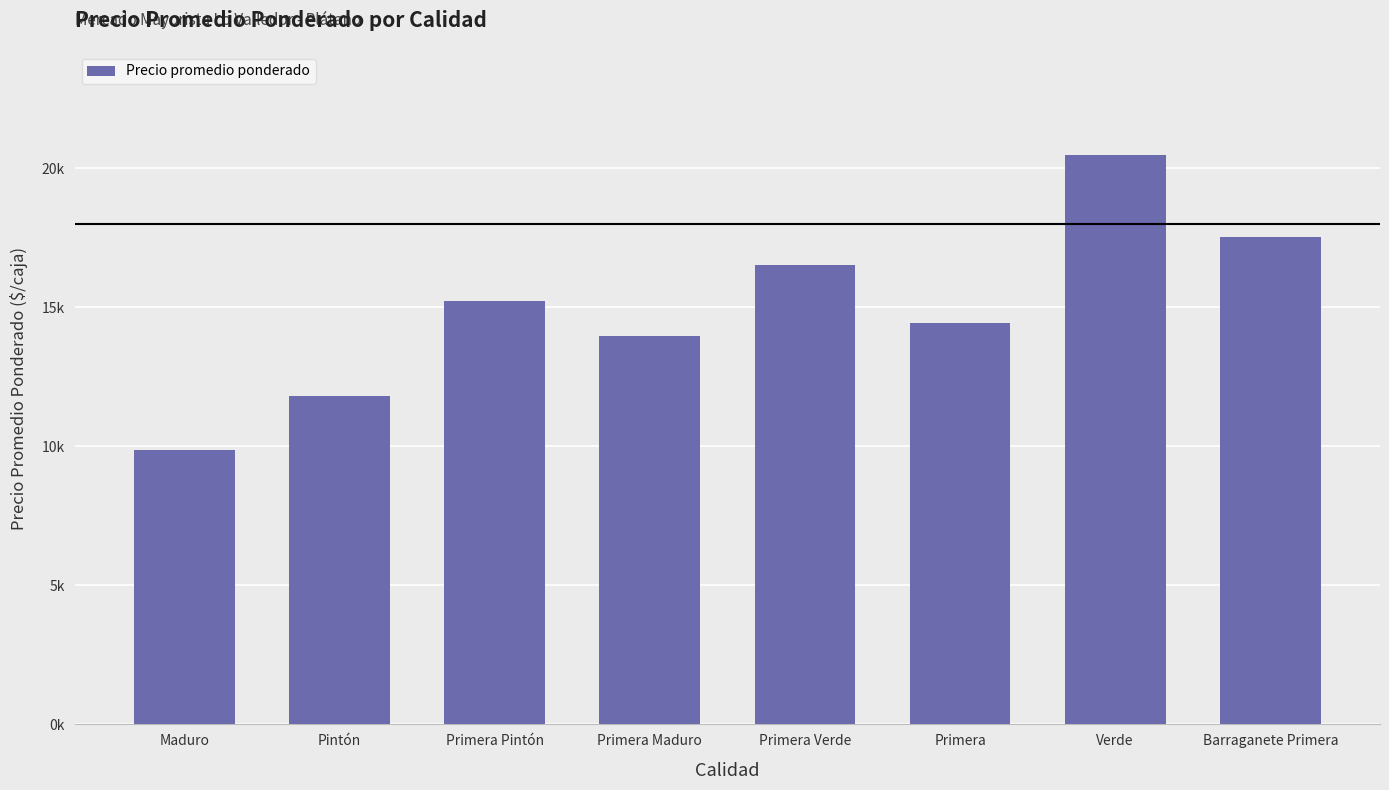

Rank the categories by value from lowest to highest.

Maduro, Pintón, Primera Maduro, Primera, Primera Pintón, Primera Verde, Barraganete Primera, Verde